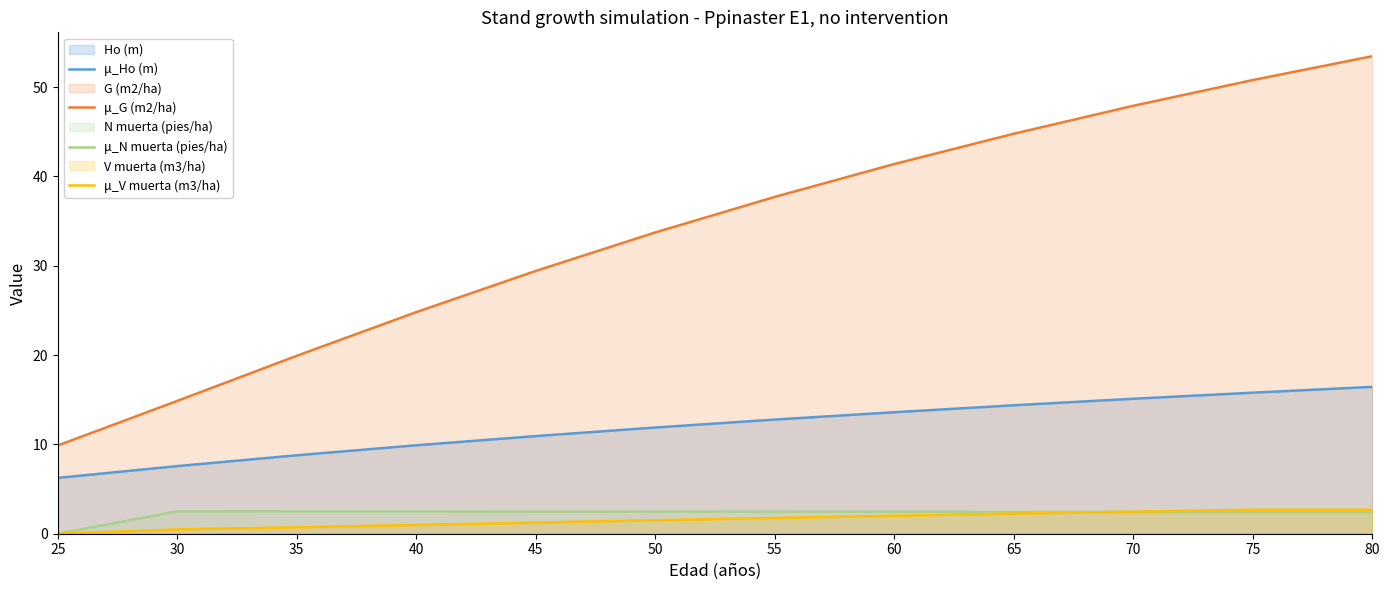

At which label does μ_Ho (m) first exceed 12?

55